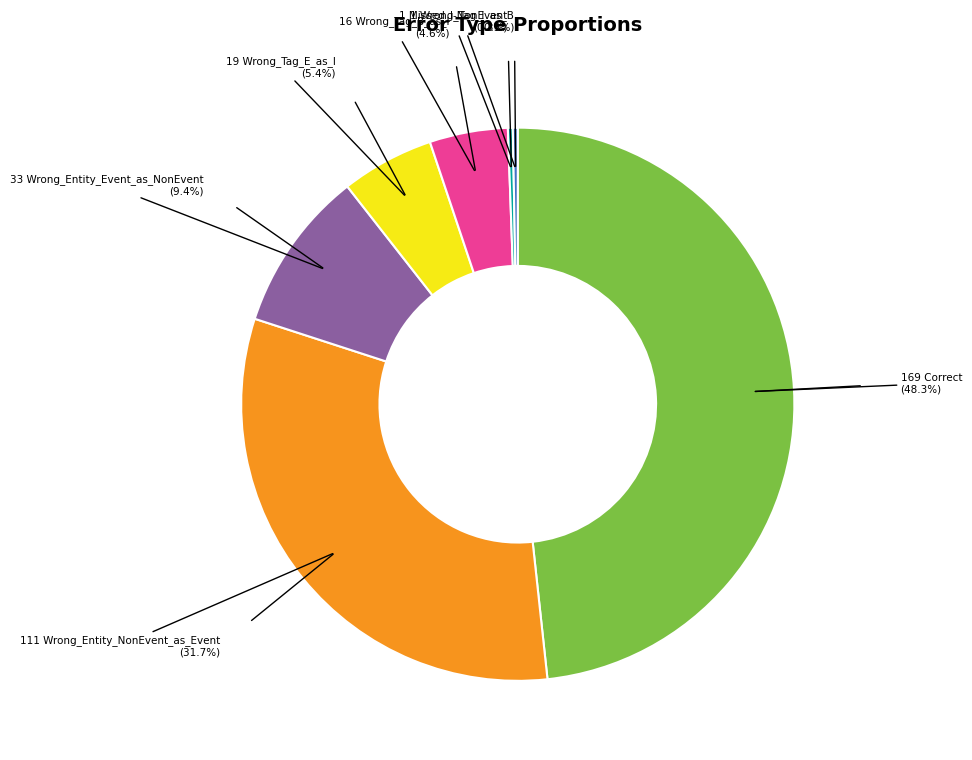

Is there a majority slice in this chart?

No